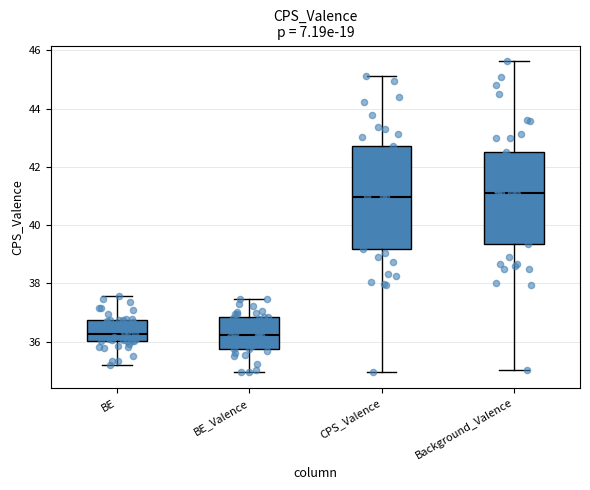

Comparing the boxes themselves (not the whiskers), which one is the tallest?

CPS_Valence